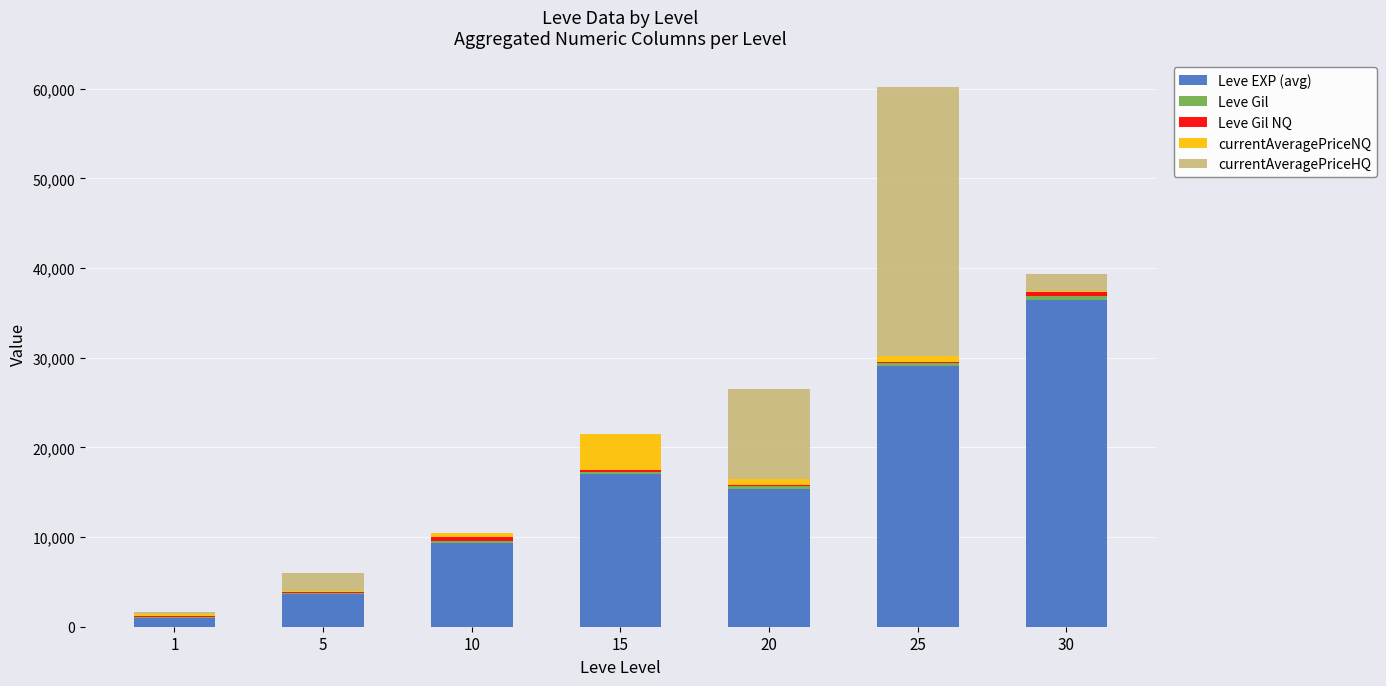

What is the highest value of the Leve EXP (avg) series?

36490